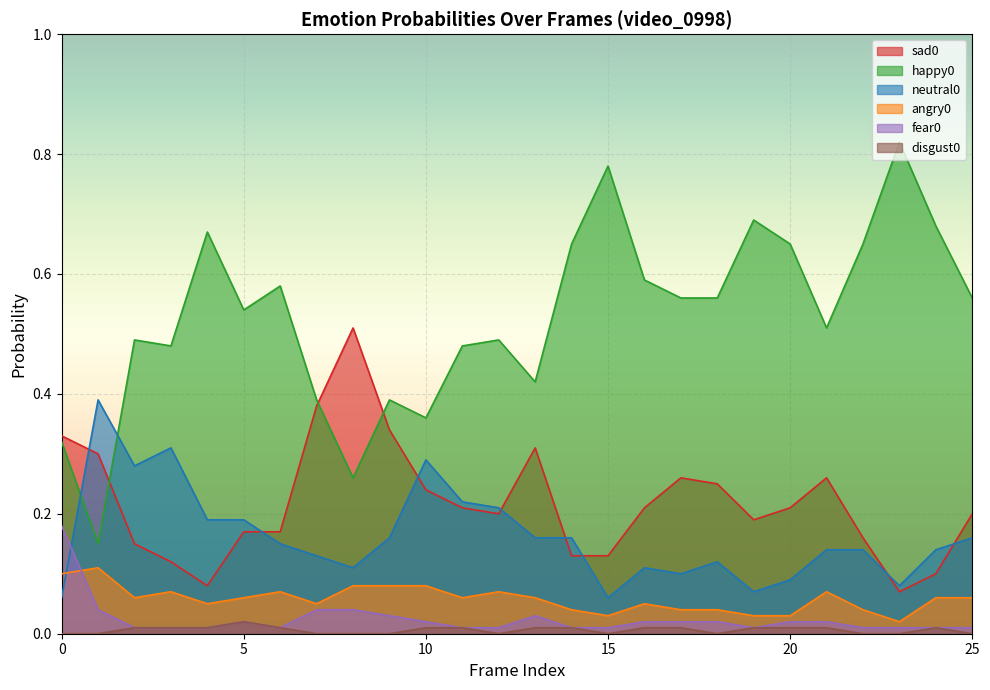

At which category is the sum across all series the highest?

4